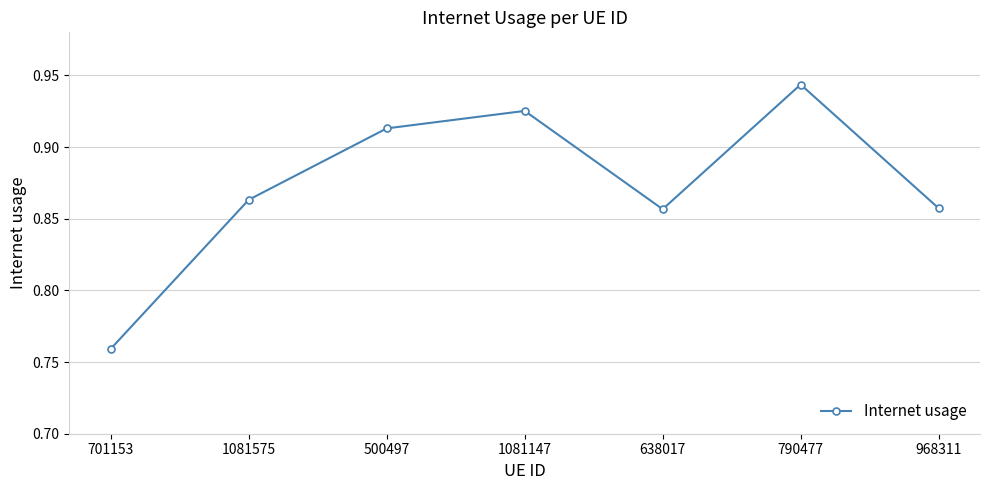

At which category does the chart reach its minimum across all series?

701153